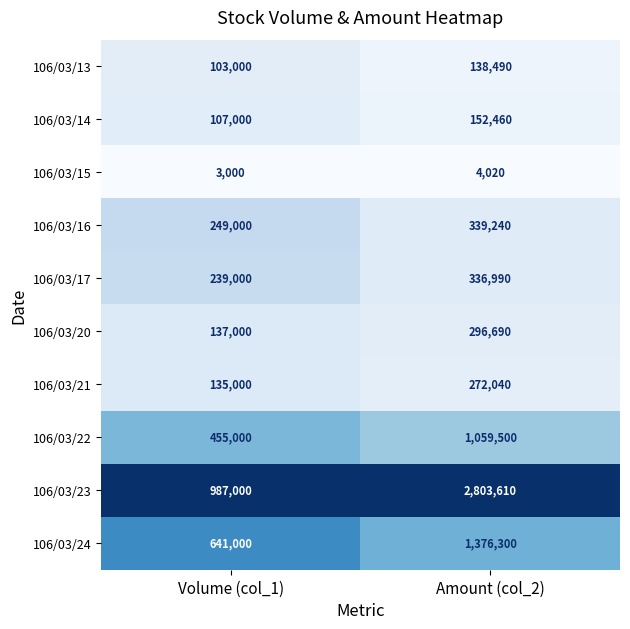

How many distinct data groups are displayed?

10